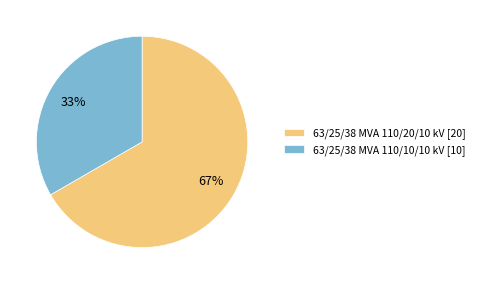

What percentage is the 63/25/38 MVA 110/10/10 kV slice, to the nearest percent?

33%